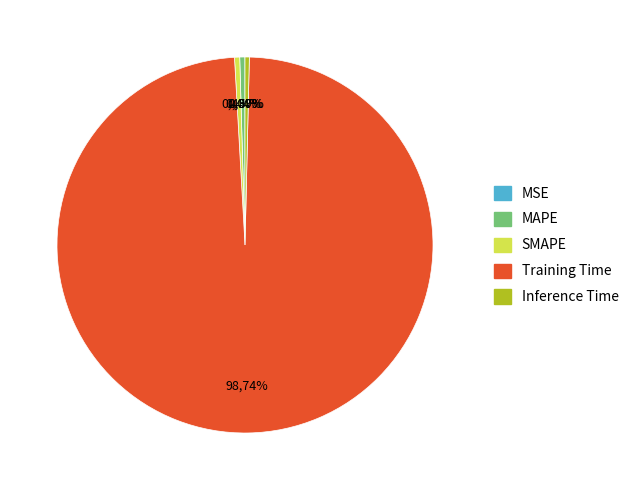

Which slice is the smallest?

MSE